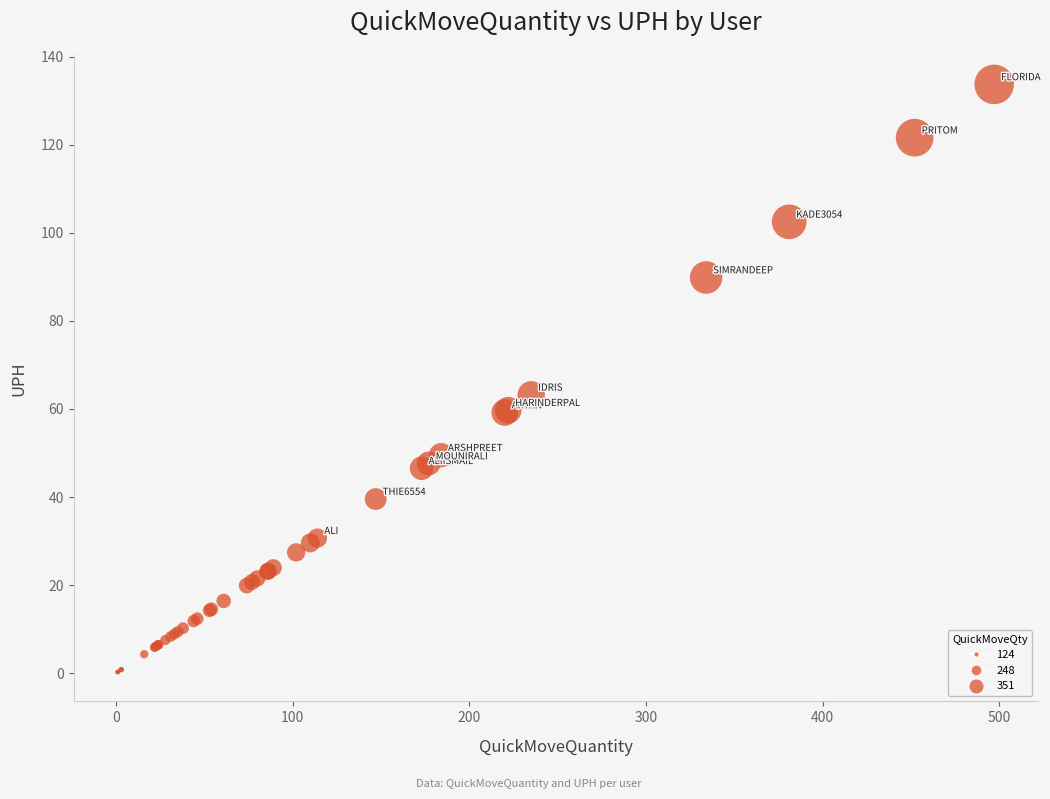

What Y value in the scatter plot is closest to 66?

63.2